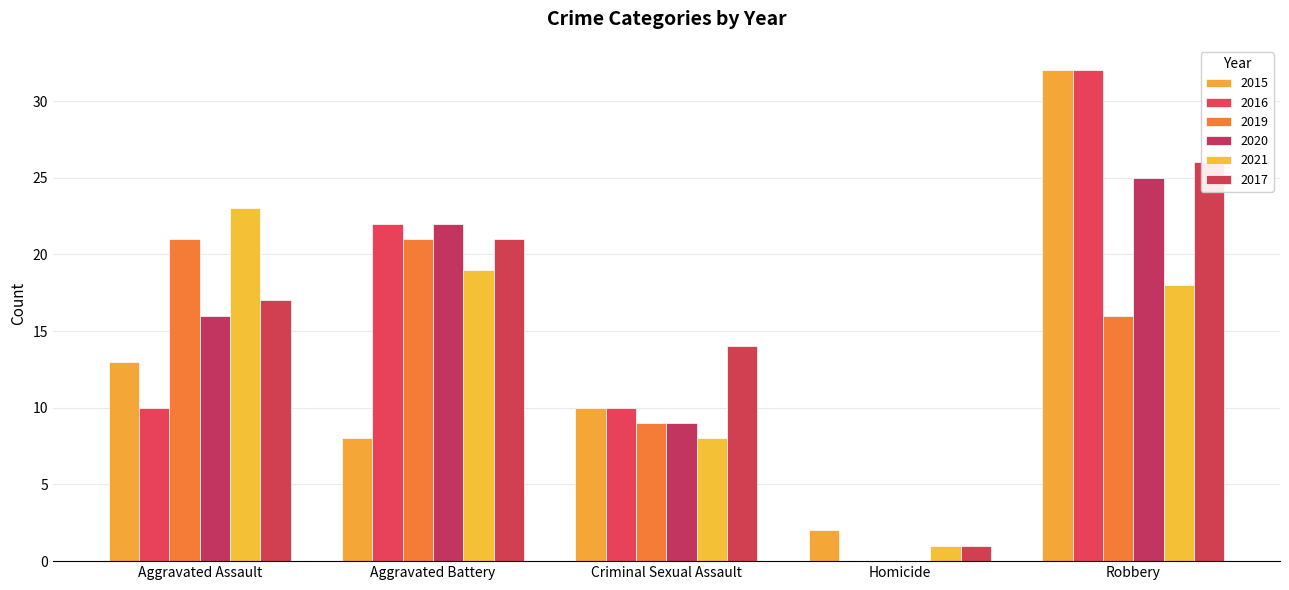

What is the label of the 3rd bar from the right?

Criminal Sexual Assault